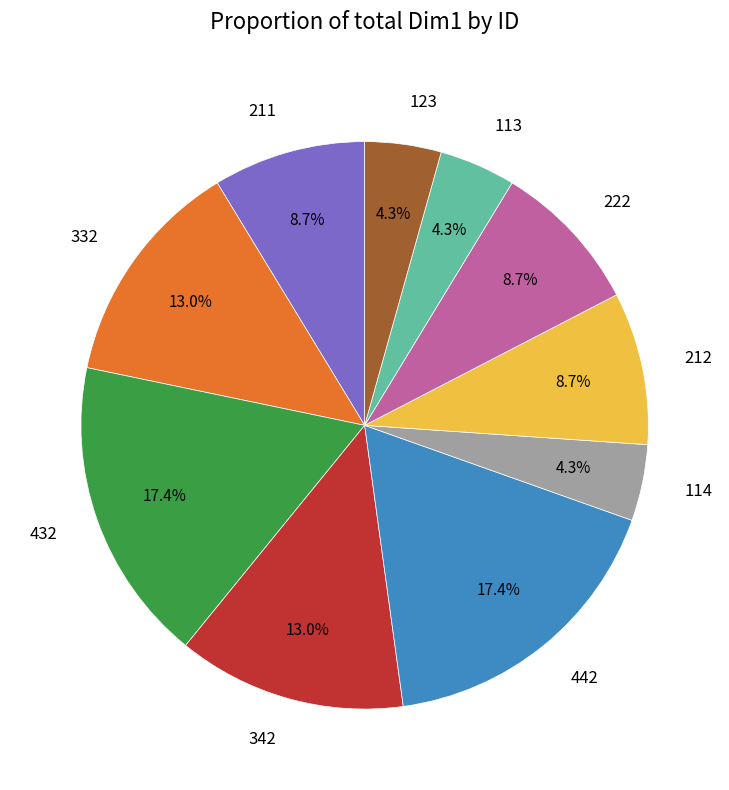

To the nearest percent, what is the combined percentage of 442 and 342?

30%